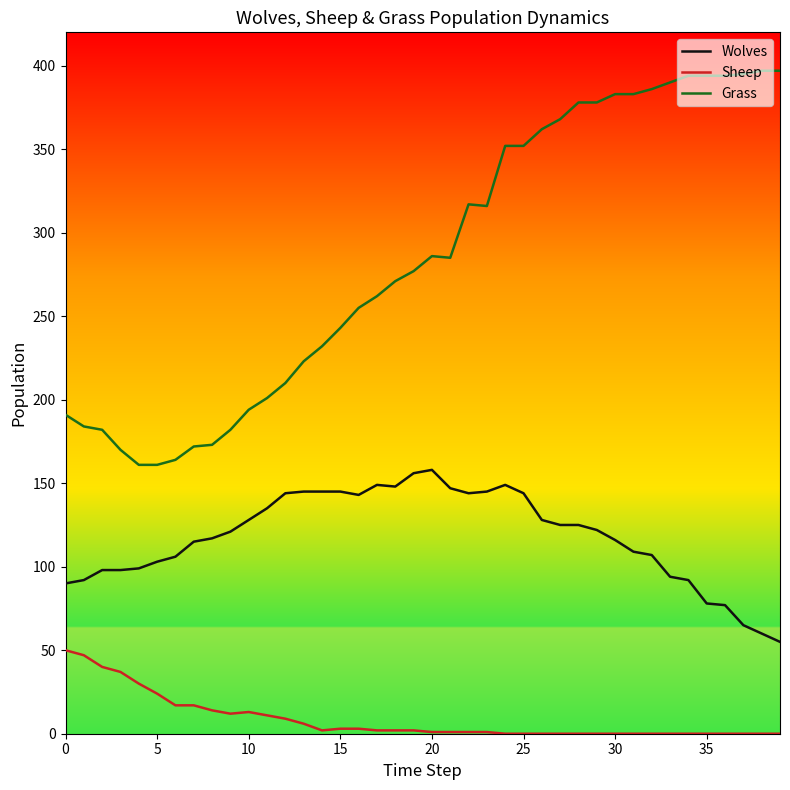

What are all the series names shown in the legend?

Wolves, Sheep, Grass